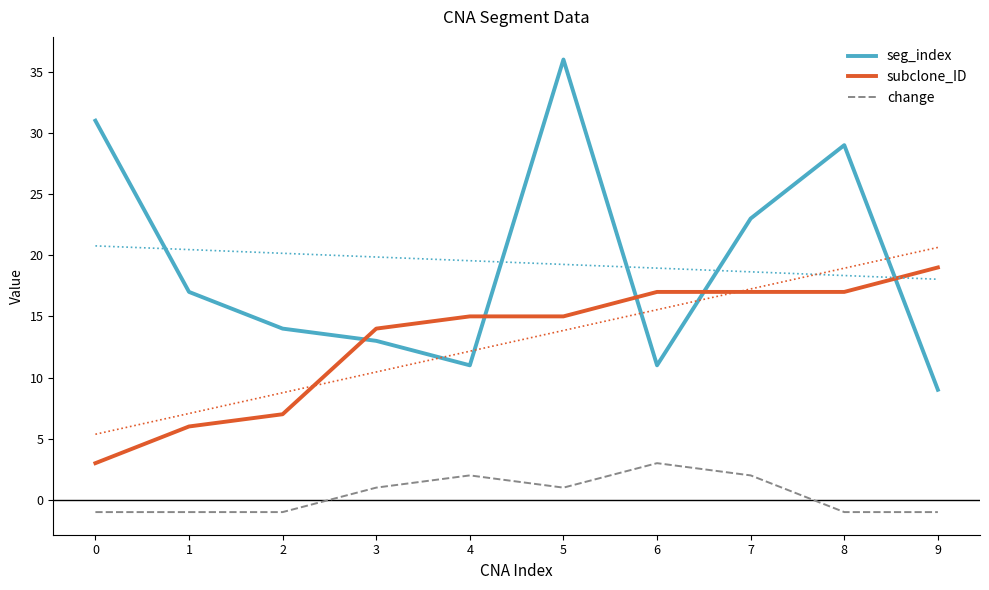

Which series has the widest spread of values?

seg_index